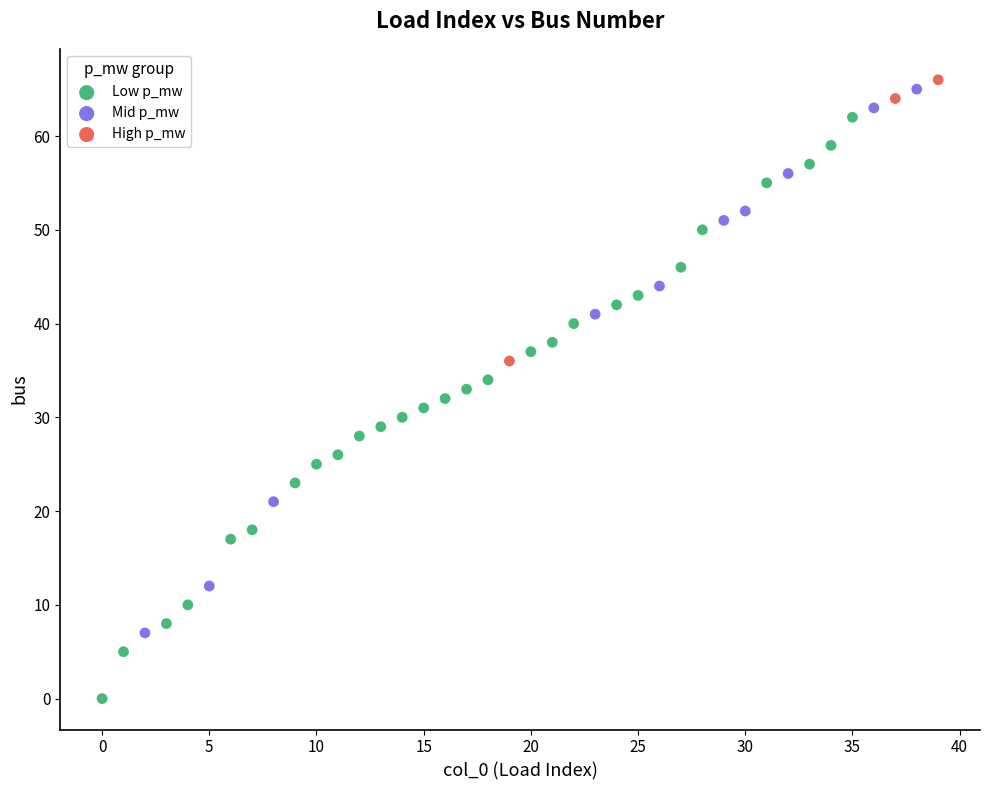

What are all the series names shown in the legend?

Low p_mw, Mid p_mw, High p_mw